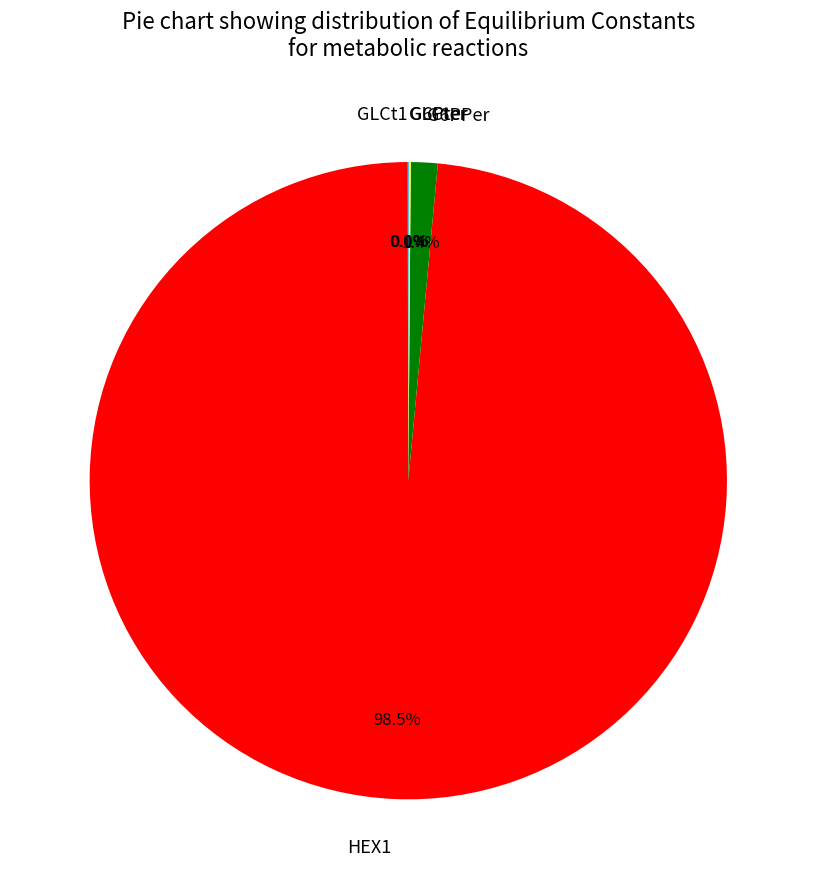

Which category accounts for the majority?

HEX1